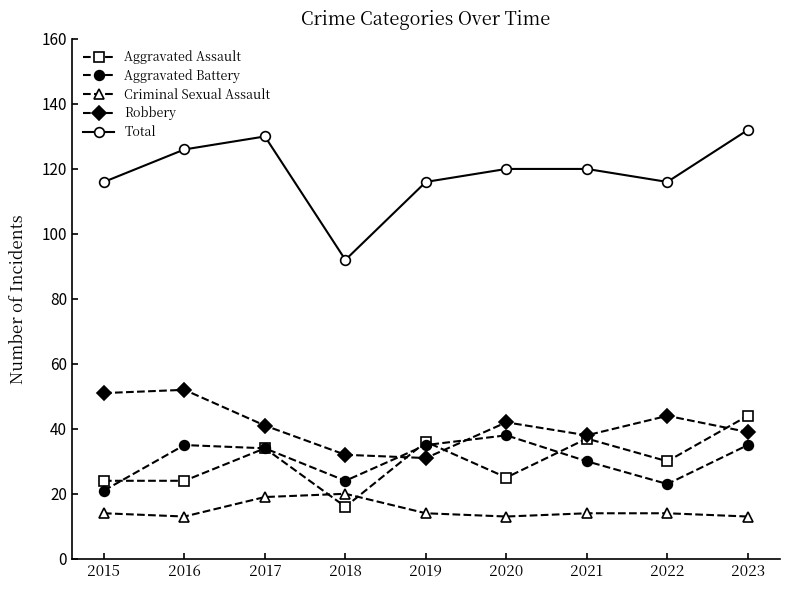

True or false: Aggravated Assault has more than 1 interior local peaks.

True